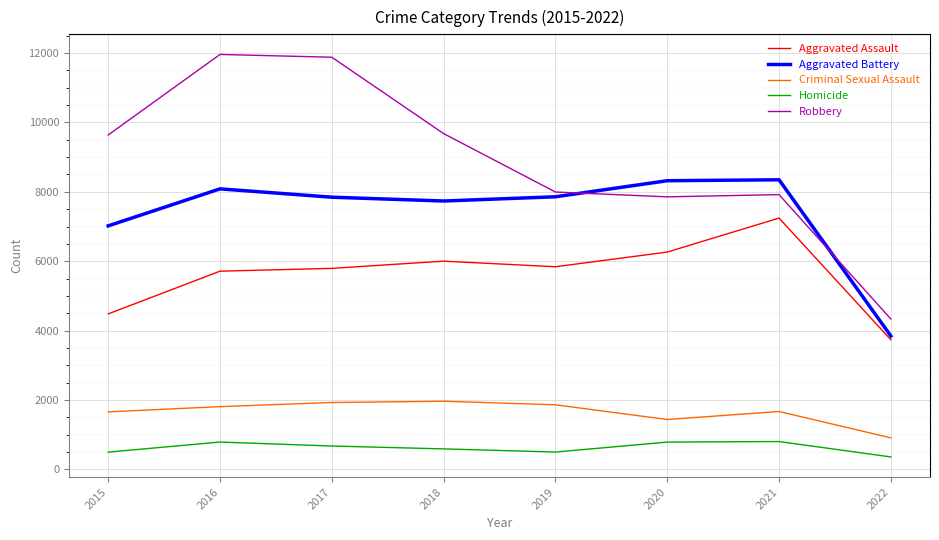

Which series has the widest spread of values?

Robbery